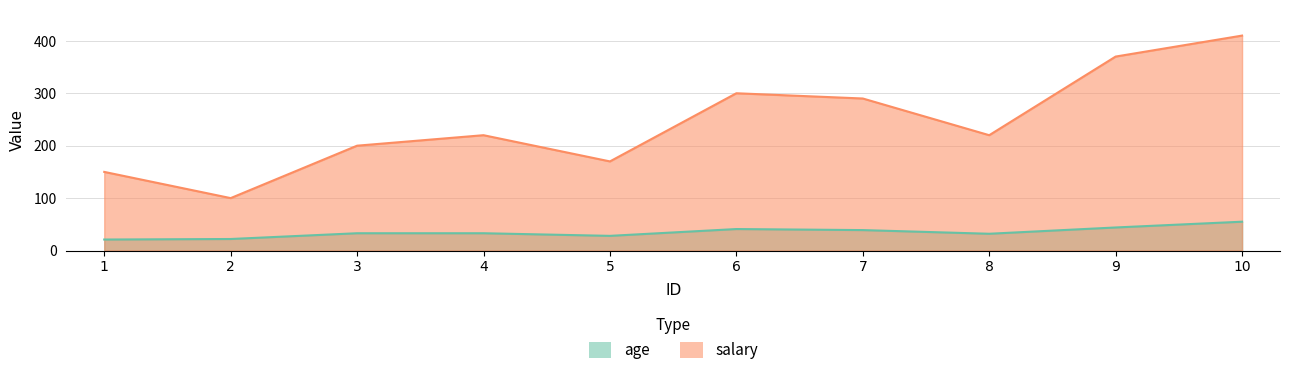

At which label does age first exceed 33?

6